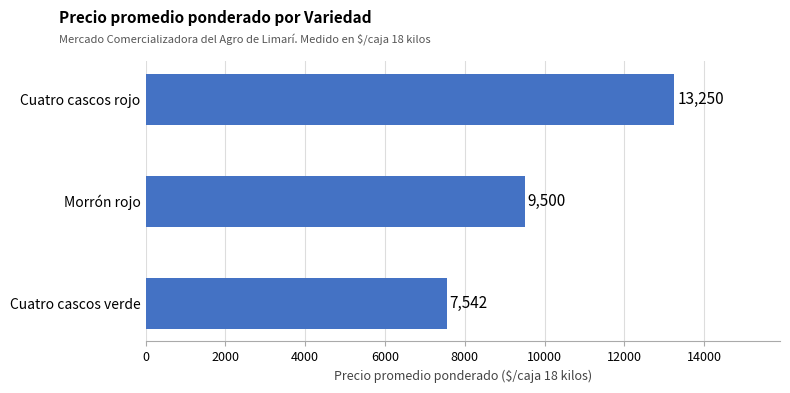

At which category does the chart reach its peak across all series?

Cuatro cascos rojo